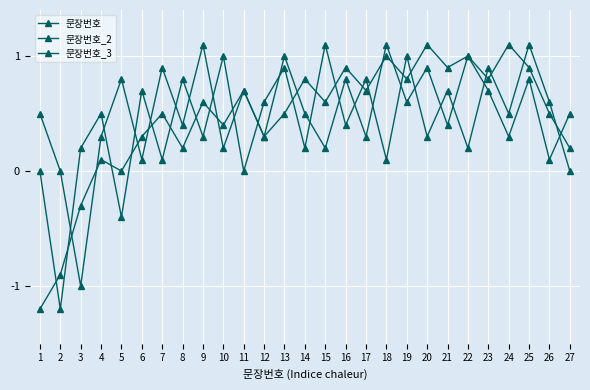

Reading left to right, extract all data points from this chart.

문장번호: -1.2	-0.9	-0.3	0.1	0.0	0.3	0.5	0.2	0.6	0.4	0.7	0.3	0.5	0.8	0.6	0.9	0.7	1.0	0.8	1.1	0.9	1.0	0.8	1.1	0.9	0.5	0.2
문장번호_2: 0.0	-1.2	0.2	0.5	-0.4	0.7	0.1	0.8	0.3	1.0	0.0	0.6	0.9	0.2	1.1	0.4	0.8	0.1	1.0	0.3	0.7	0.2	0.9	0.5	1.1	0.6	0.0
문장번호_3: 0.5	0.0	-1.0	0.3	0.8	0.1	0.9	0.4	1.1	0.2	0.7	0.3	1.0	0.5	0.2	0.8	0.3	1.1	0.6	0.9	0.4	1.0	0.7	0.3	0.8	0.1	0.5